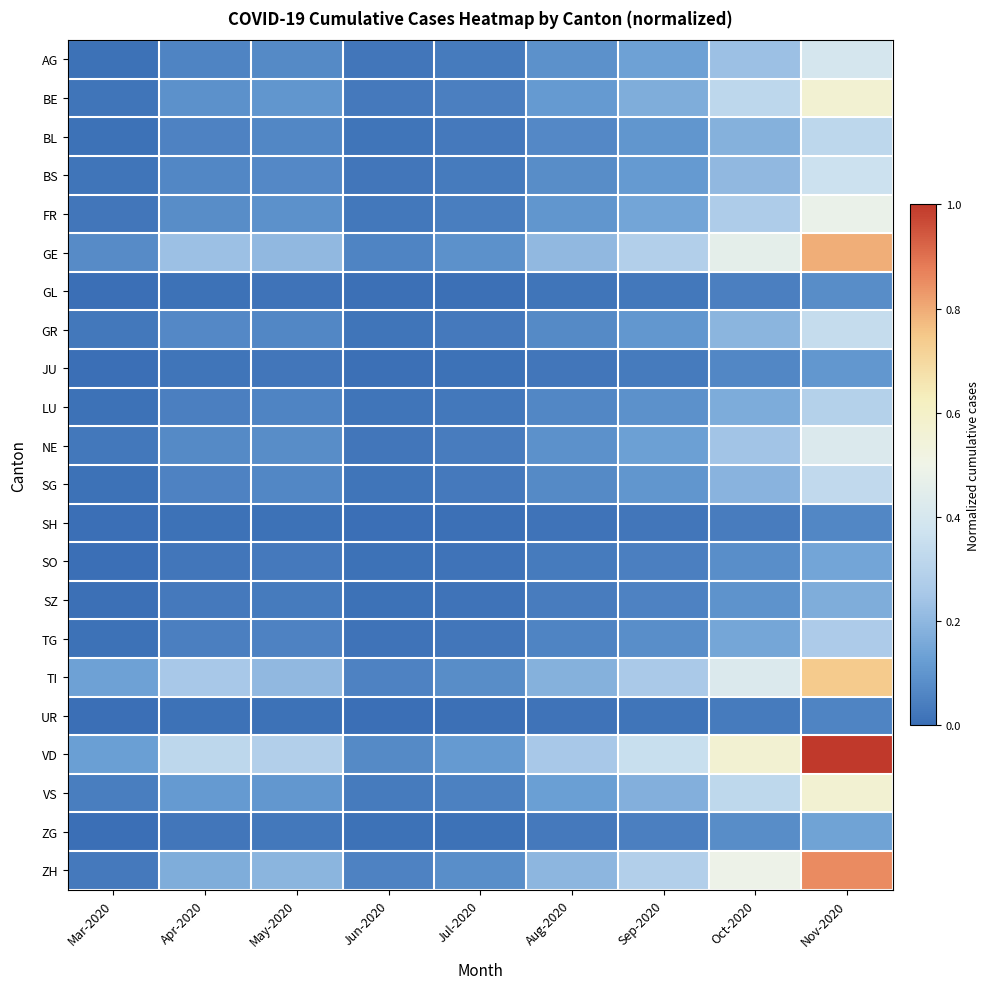

Reading left to right, transcribe all the data shown in this chart.

AG: Mar-2020=0.0	Apr-2020=0.1	May-2020=0.1	Jun-2020=0.0	Jul-2020=0.0	Aug-2020=0.1	Sep-2020=0.1	Oct-2020=0.2	Nov-2020=0.4
BE: Mar-2020=0.0	Apr-2020=0.1	May-2020=0.1	Jun-2020=0.0	Jul-2020=0.0	Aug-2020=0.1	Sep-2020=0.2	Oct-2020=0.3	Nov-2020=0.6
BL: Mar-2020=0.0	Apr-2020=0.1	May-2020=0.1	Jun-2020=0.0	Jul-2020=0.0	Aug-2020=0.1	Sep-2020=0.1	Oct-2020=0.2	Nov-2020=0.3
BS: Mar-2020=0.0	Apr-2020=0.1	May-2020=0.1	Jun-2020=0.0	Jul-2020=0.0	Aug-2020=0.1	Sep-2020=0.1	Oct-2020=0.2	Nov-2020=0.4
FR: Mar-2020=0.0	Apr-2020=0.1	May-2020=0.1	Jun-2020=0.0	Jul-2020=0.0	Aug-2020=0.1	Sep-2020=0.1	Oct-2020=0.3	Nov-2020=0.5
GE: Mar-2020=0.1	Apr-2020=0.2	May-2020=0.2	Jun-2020=0.1	Jul-2020=0.1	Aug-2020=0.2	Sep-2020=0.3	Oct-2020=0.5	Nov-2020=0.8
GL: Mar-2020=0.0	Apr-2020=0.0	May-2020=0.0	Jun-2020=0.0	Jul-2020=0.0	Aug-2020=0.0	Sep-2020=0.0	Oct-2020=0.0	Nov-2020=0.1
GR: Mar-2020=0.0	Apr-2020=0.1	May-2020=0.1	Jun-2020=0.0	Jul-2020=0.0	Aug-2020=0.1	Sep-2020=0.1	Oct-2020=0.2	Nov-2020=0.3
JU: Mar-2020=0.0	Apr-2020=0.0	May-2020=0.0	Jun-2020=0.0	Jul-2020=0.0	Aug-2020=0.0	Sep-2020=0.0	Oct-2020=0.1	Nov-2020=0.1
LU: Mar-2020=0.0	Apr-2020=0.0	May-2020=0.1	Jun-2020=0.0	Jul-2020=0.0	Aug-2020=0.1	Sep-2020=0.1	Oct-2020=0.2	Nov-2020=0.3
NE: Mar-2020=0.0	Apr-2020=0.1	May-2020=0.1	Jun-2020=0.0	Jul-2020=0.0	Aug-2020=0.1	Sep-2020=0.1	Oct-2020=0.2	Nov-2020=0.4
SG: Mar-2020=0.0	Apr-2020=0.1	May-2020=0.1	Jun-2020=0.0	Jul-2020=0.0	Aug-2020=0.1	Sep-2020=0.1	Oct-2020=0.2	Nov-2020=0.3
SH: Mar-2020=0.0	Apr-2020=0.0	May-2020=0.0	Jun-2020=0.0	Jul-2020=0.0	Aug-2020=0.0	Sep-2020=0.0	Oct-2020=0.0	Nov-2020=0.1
SO: Mar-2020=0.0	Apr-2020=0.0	May-2020=0.0	Jun-2020=0.0	Jul-2020=0.0	Aug-2020=0.0	Sep-2020=0.0	Oct-2020=0.1	Nov-2020=0.1
SZ: Mar-2020=0.0	Apr-2020=0.0	May-2020=0.0	Jun-2020=0.0	Jul-2020=0.0	Aug-2020=0.0	Sep-2020=0.1	Oct-2020=0.1	Nov-2020=0.2
TG: Mar-2020=0.0	Apr-2020=0.0	May-2020=0.1	Jun-2020=0.0	Jul-2020=0.0	Aug-2020=0.1	Sep-2020=0.1	Oct-2020=0.2	Nov-2020=0.3
TI: Mar-2020=0.1	Apr-2020=0.2	May-2020=0.2	Jun-2020=0.1	Jul-2020=0.1	Aug-2020=0.2	Sep-2020=0.3	Oct-2020=0.4	Nov-2020=0.7
UR: Mar-2020=0.0	Apr-2020=0.0	May-2020=0.0	Jun-2020=0.0	Jul-2020=0.0	Aug-2020=0.0	Sep-2020=0.0	Oct-2020=0.0	Nov-2020=0.1
VD: Mar-2020=0.1	Apr-2020=0.3	May-2020=0.3	Jun-2020=0.1	Jul-2020=0.1	Aug-2020=0.2	Sep-2020=0.4	Oct-2020=0.6	Nov-2020=1.0
VS: Mar-2020=0.0	Apr-2020=0.1	May-2020=0.1	Jun-2020=0.0	Jul-2020=0.1	Aug-2020=0.1	Sep-2020=0.2	Oct-2020=0.3	Nov-2020=0.6
ZG: Mar-2020=0.0	Apr-2020=0.0	May-2020=0.0	Jun-2020=0.0	Jul-2020=0.0	Aug-2020=0.0	Sep-2020=0.0	Oct-2020=0.1	Nov-2020=0.1
ZH: Mar-2020=0.0	Apr-2020=0.2	May-2020=0.2	Jun-2020=0.1	Jul-2020=0.1	Aug-2020=0.2	Sep-2020=0.3	Oct-2020=0.5	Nov-2020=0.9